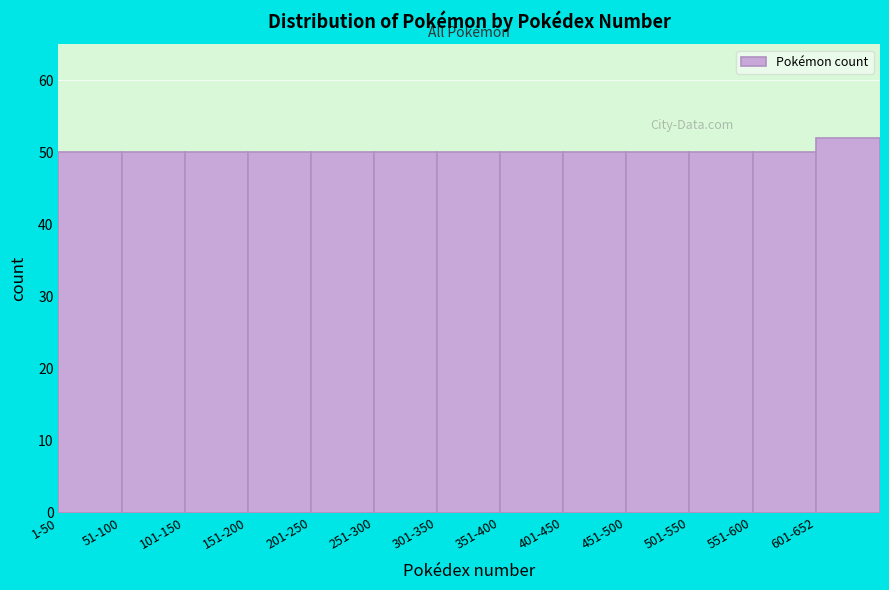

Reading right to left, what are all the values shown in this chart?

601-652=52	551-600=50	501-550=50	451-500=50	401-450=50	351-400=50	301-350=50	251-300=50	201-250=50	151-200=50	101-150=50	51-100=50	1-50=50